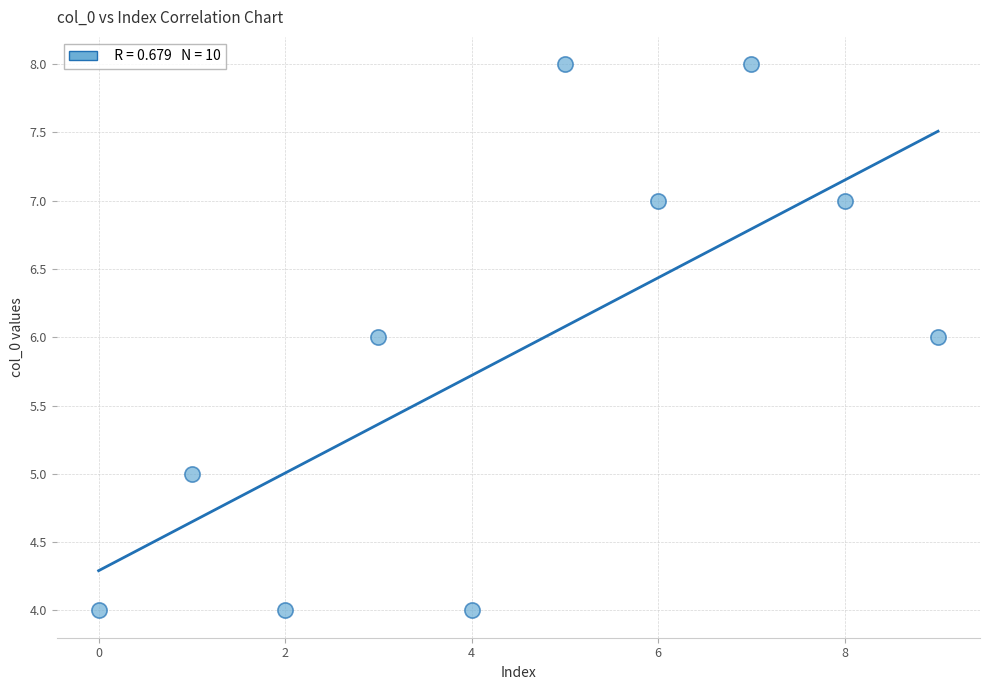

What is the range of Y values (max minus min)?

4